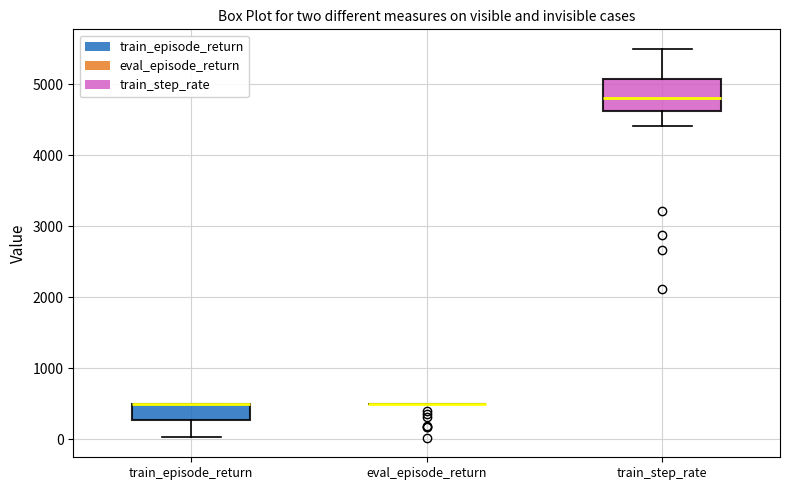

Reading left to right, transcribe this box plot: for each box, give where its median line is, the range the box spans, and where its two whiskers end, as read against the y-axis. The values are not printed on the chart, so give them approximately, as read against the axis.

train_episode_return: median 500 (drawn on the box's upper edge), box 300 to 500, whiskers 0 to 500
eval_episode_return: box collapsed to a line at 500, whiskers 500 to 500
train_step_rate: median 4800, box 4600 to 5100, whiskers 4400 to 5500